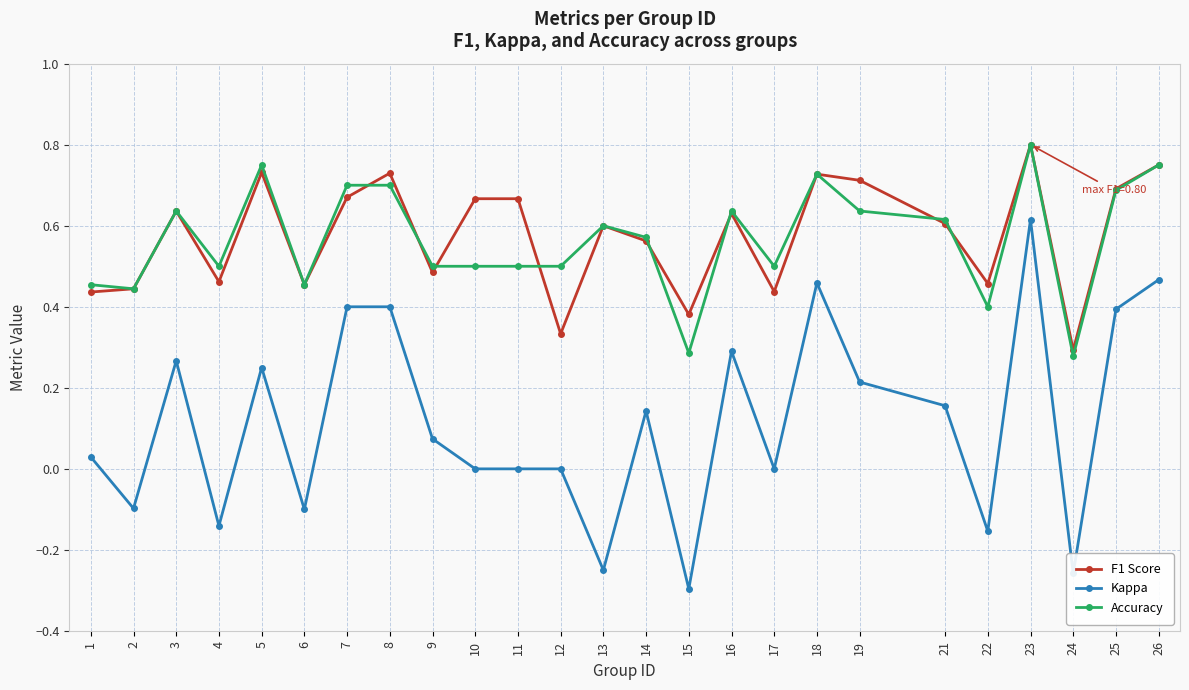

Count the number of categories in the chart.

25